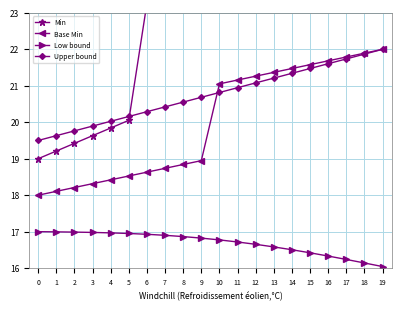

How many times do Base Min and Upper bound cross each other?

1